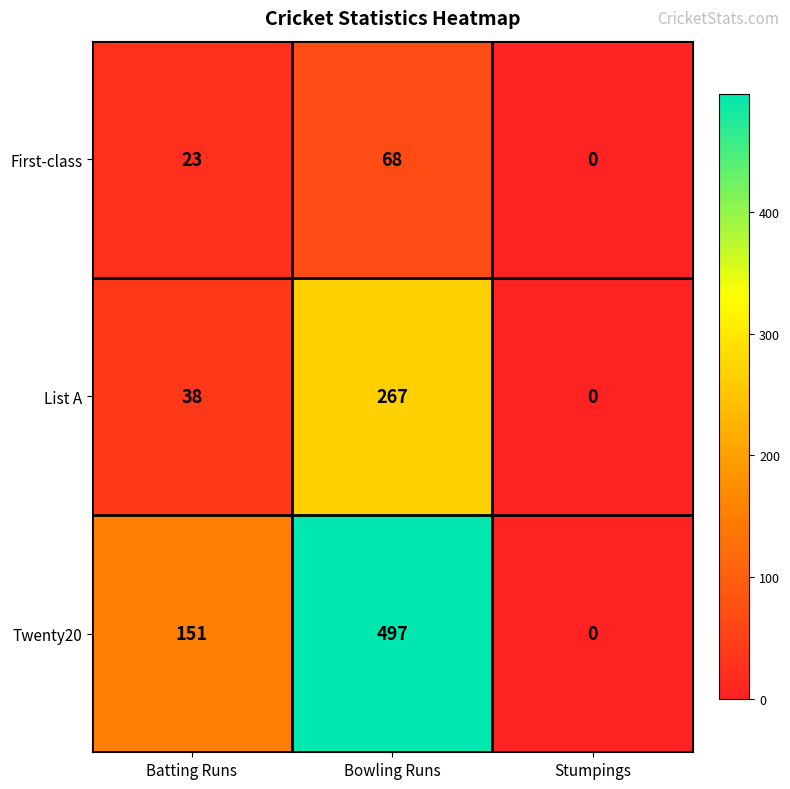

What is the greatest value displayed?

497